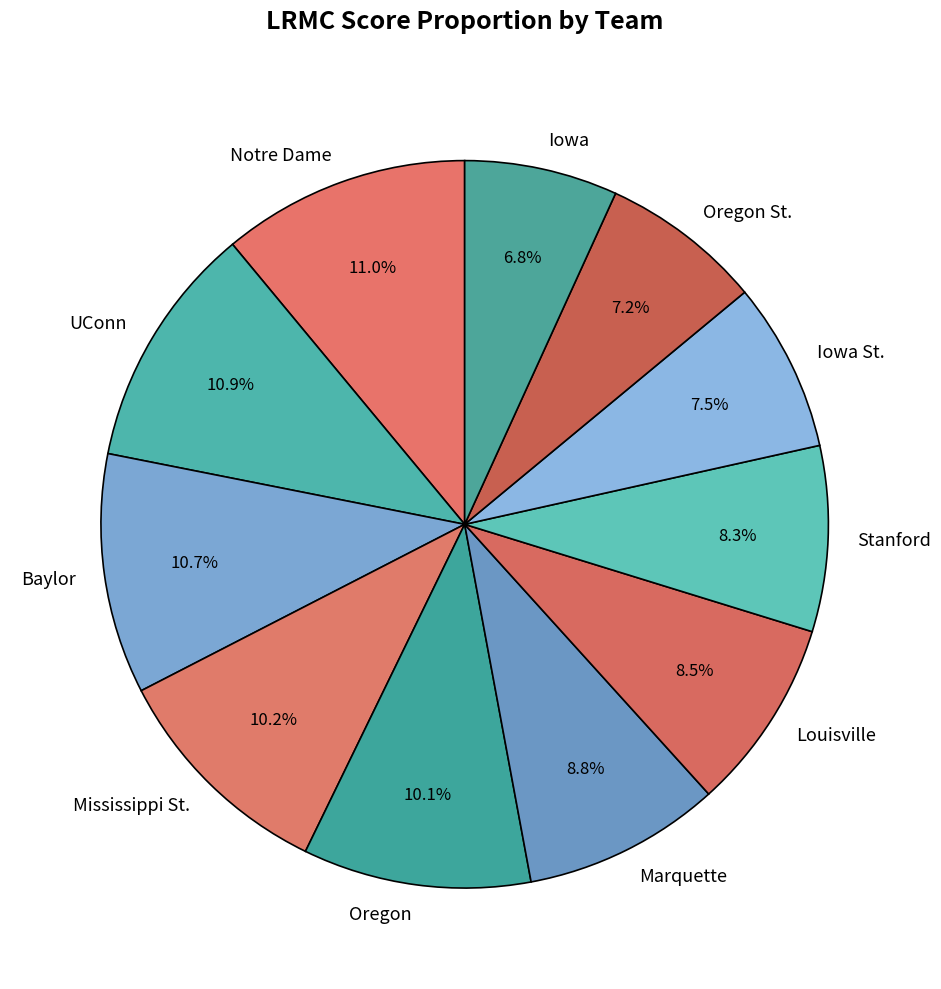

Does Mississippi St. account for over 50% of the chart?

No